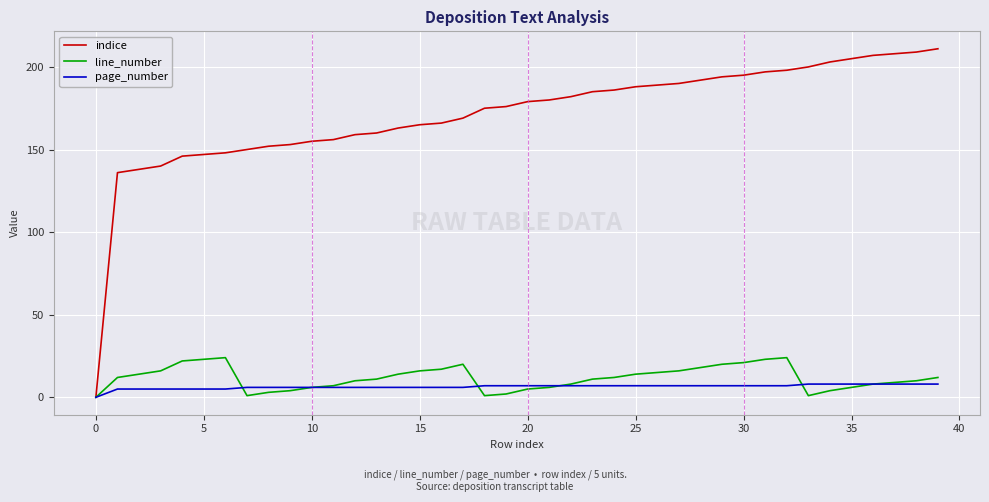

What are all the series names shown in the legend?

indice, line_number, page_number